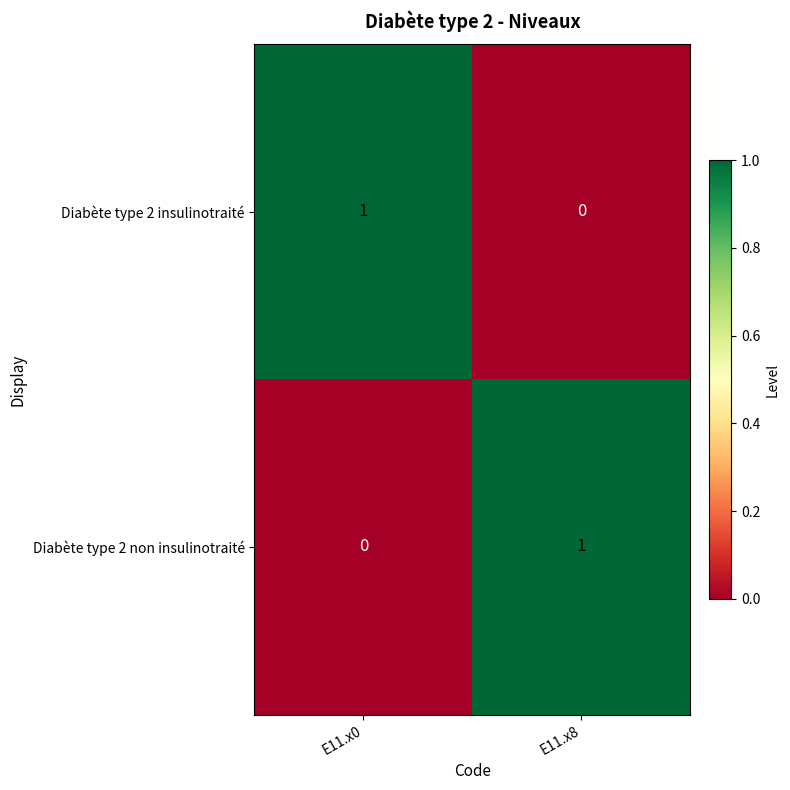

Is it true that Diabète type 2 non insulinotraité equals 0 at E11.x8?

False